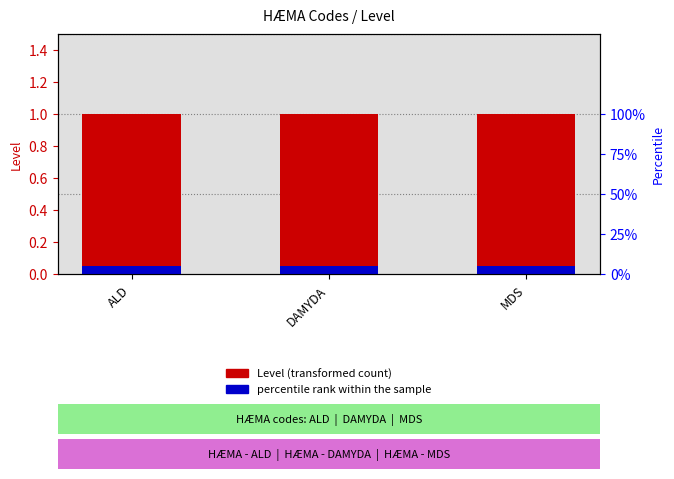

The value of percentile rank within the sample at ALD is 0.1. True or false?

True